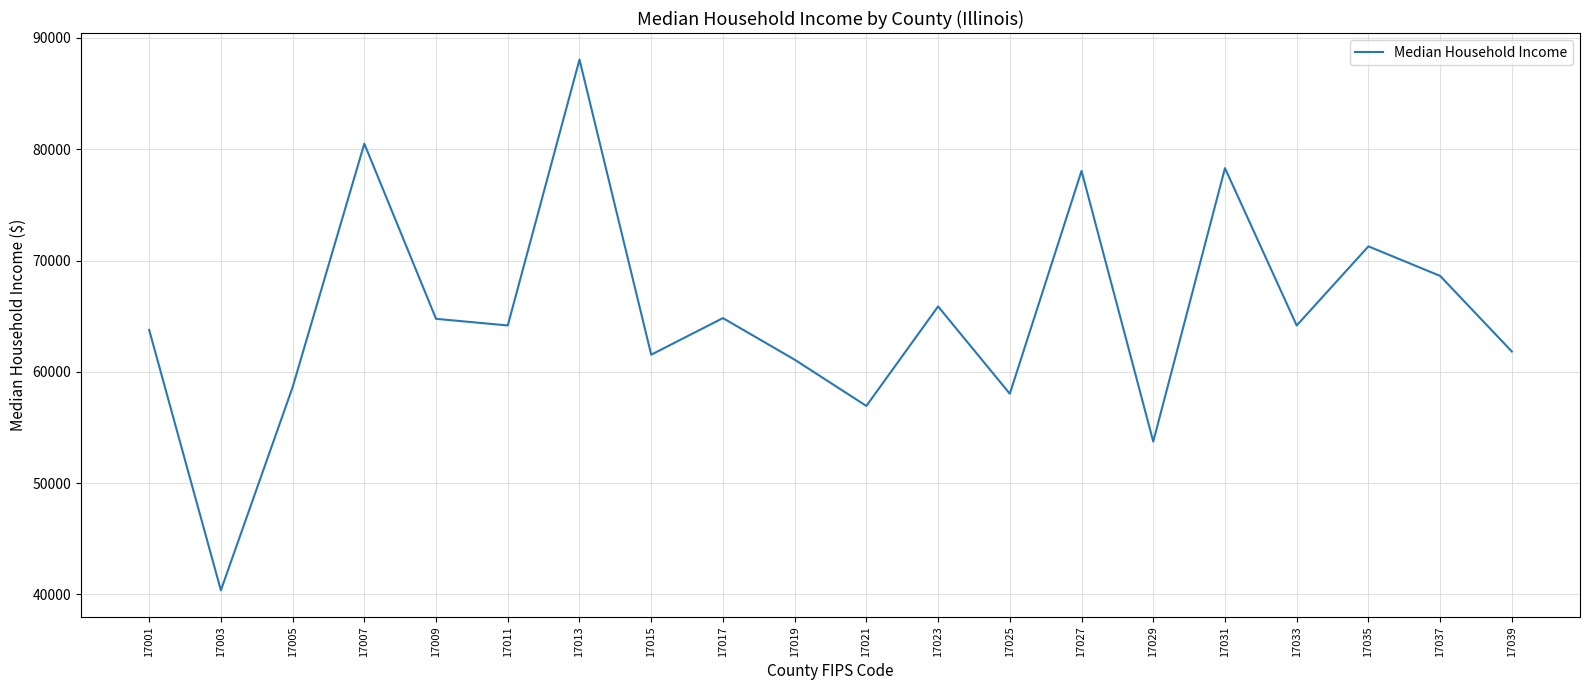

What is the difference between the second highest and minimum values?

40137